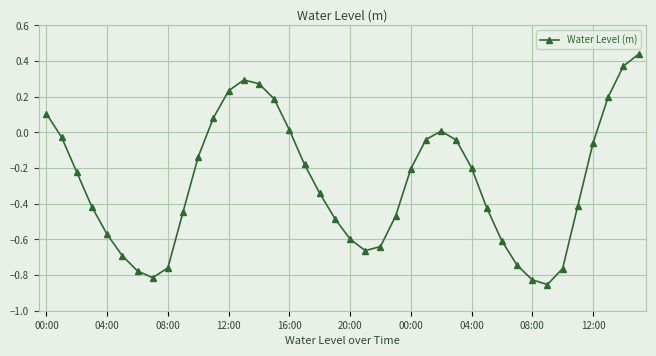

How many data points are less than 0?

29